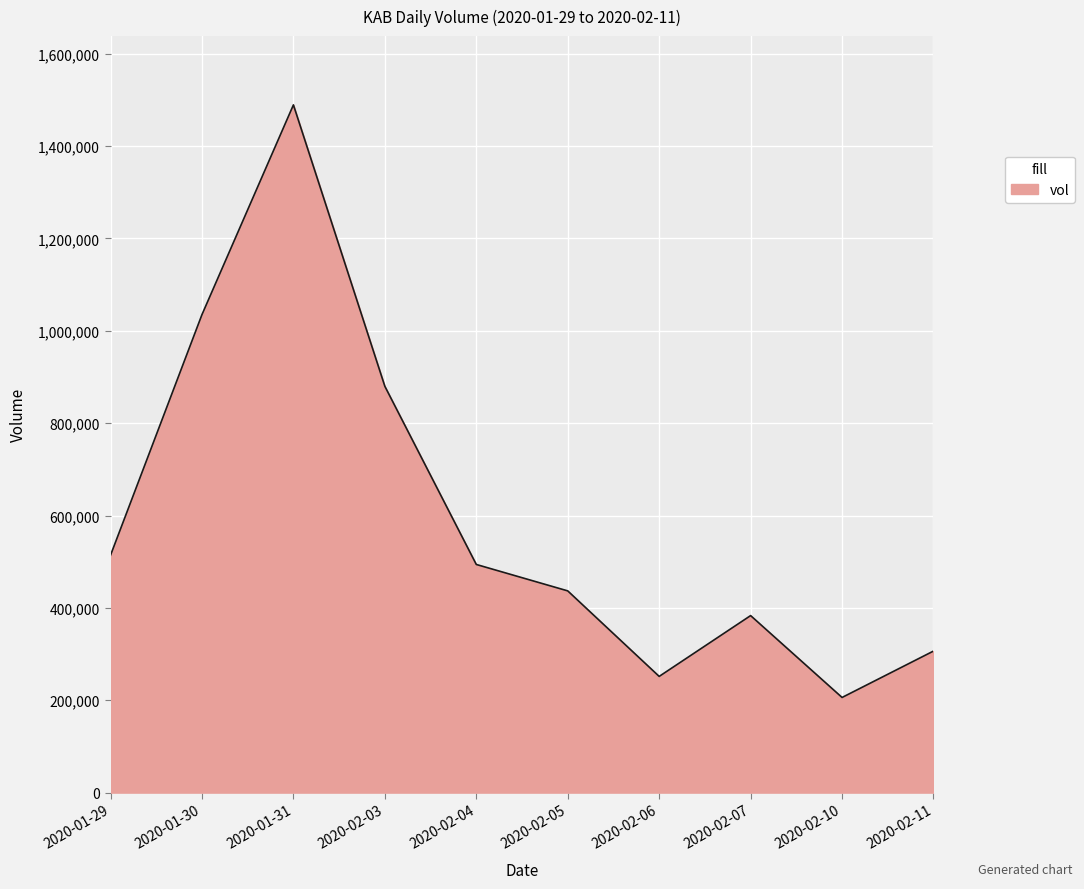

The value at 2020-01-29 is 514000. True or false?

True